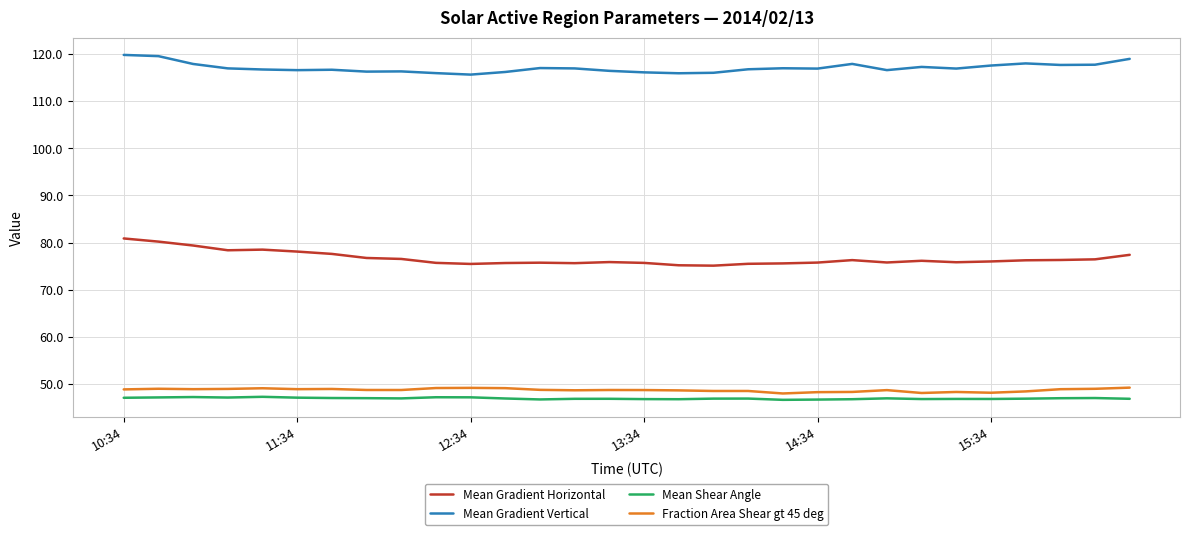

True or false: Mean Shear Angle and Mean Gradient Horizontal cross at least once.

False